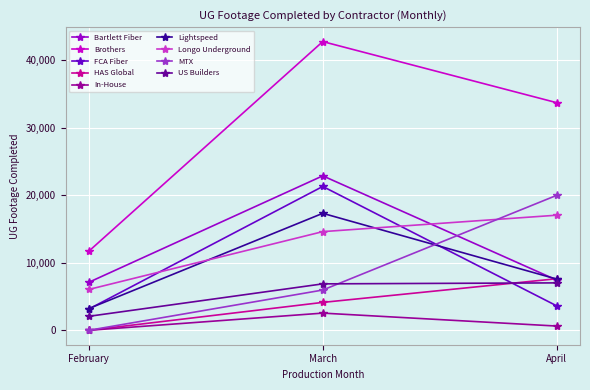

The MTX series shows 0 at February. True or false?

True